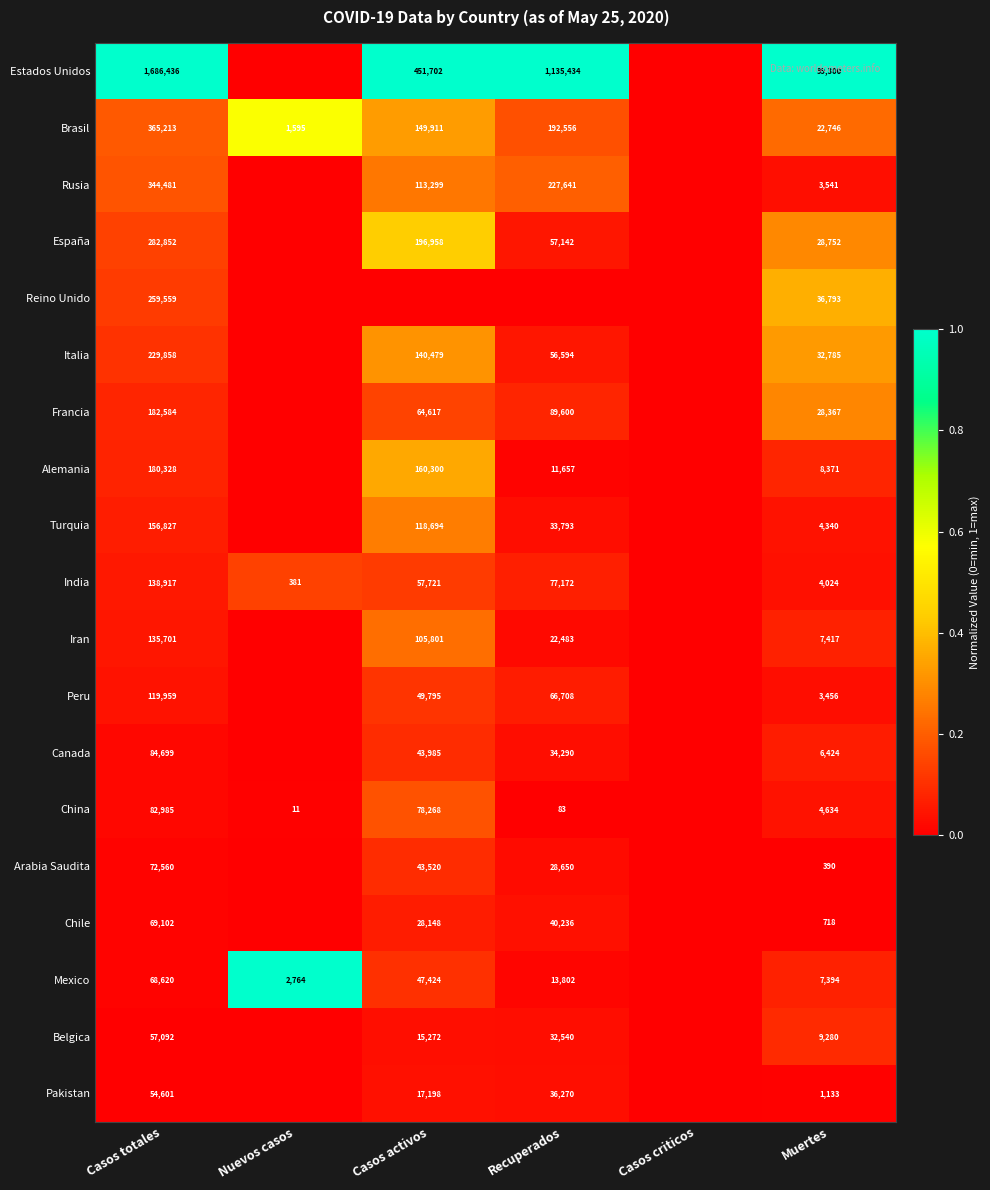

At how many categories does at least one series exceed 0?

5